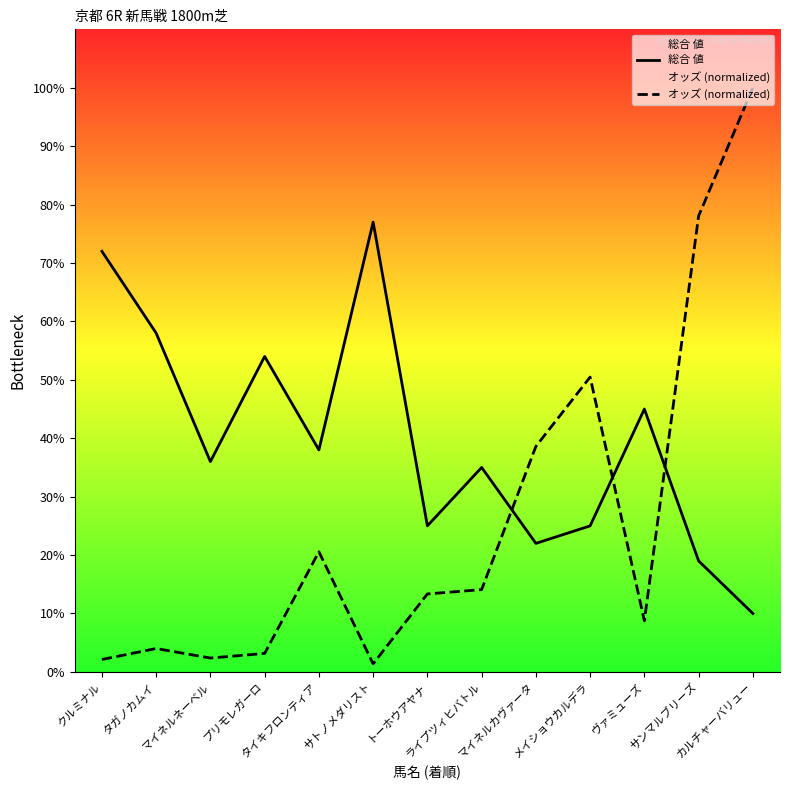

At which label is オッズ (normalized) closest to 50?

メイショウカルデラ